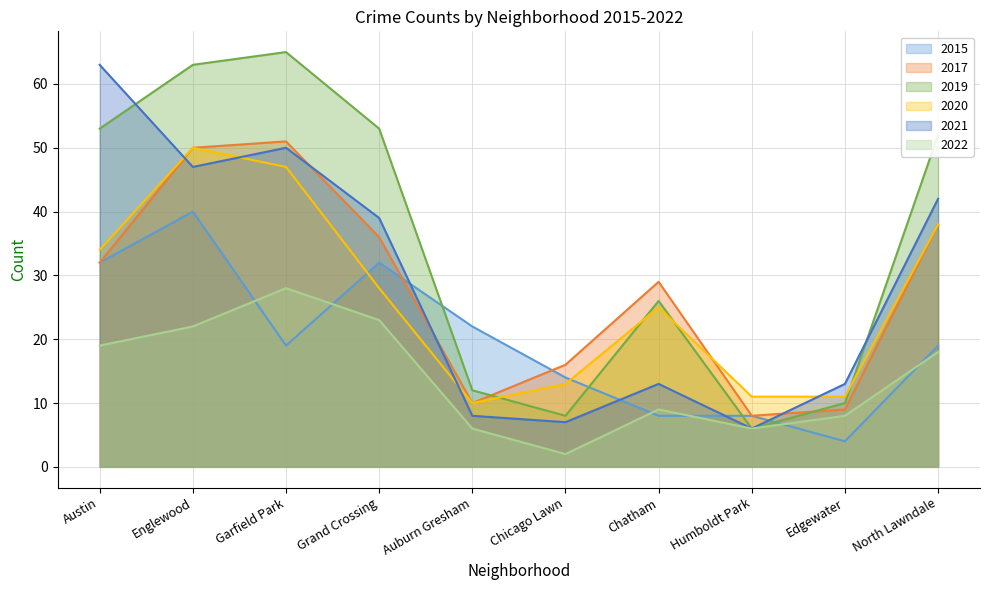

Where is the first local maximum for 2017?

Garfield Park